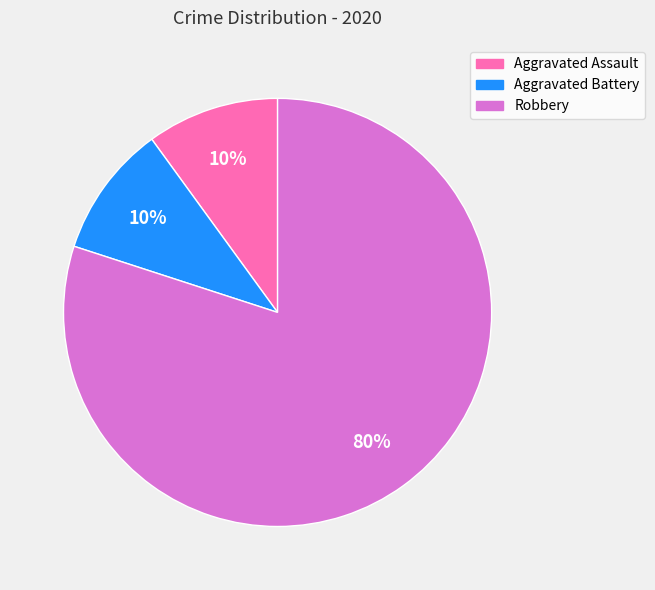

How many segments does this pie chart have?

3